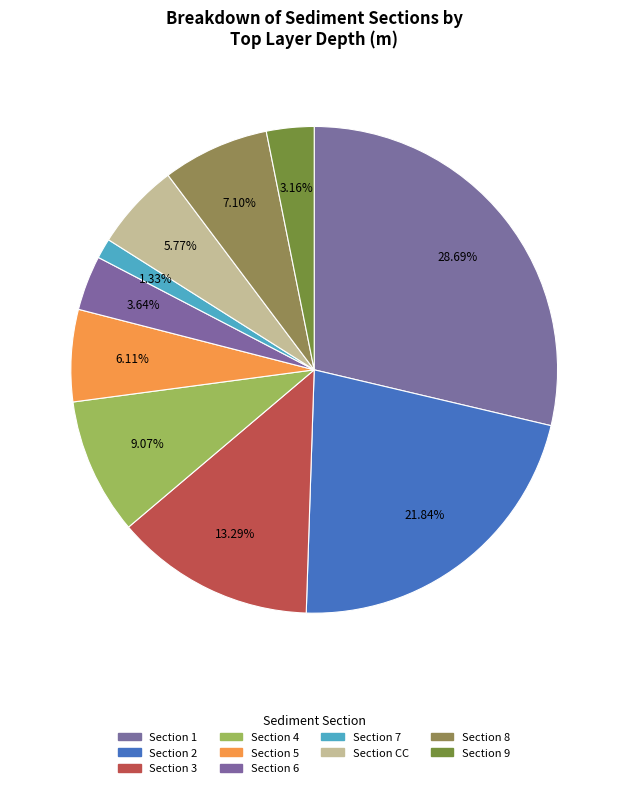

Count the number of slices in the pie.

10